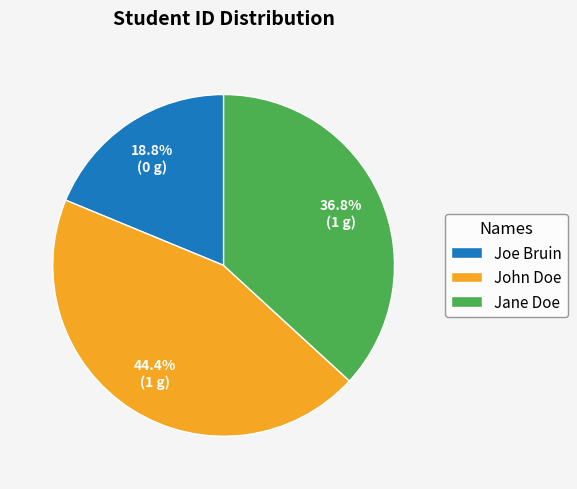

Which category has the smallest portion of the pie?

Joe Bruin